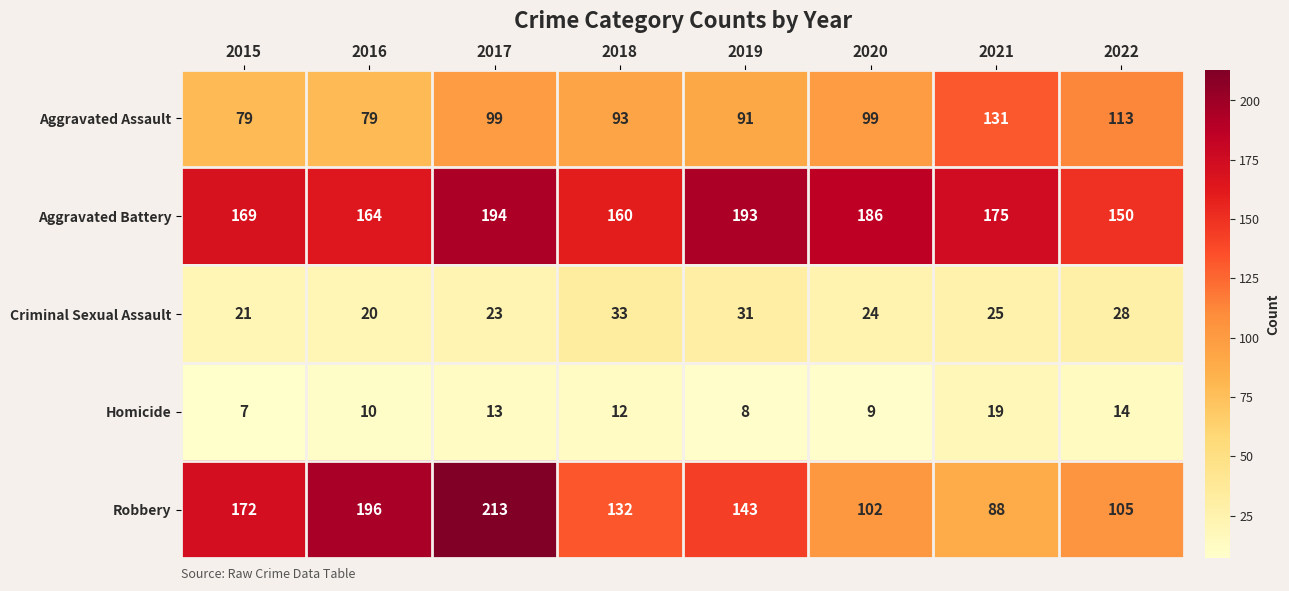

What is the difference between the maximum and minimum values in the Aggravated Assault series?

52